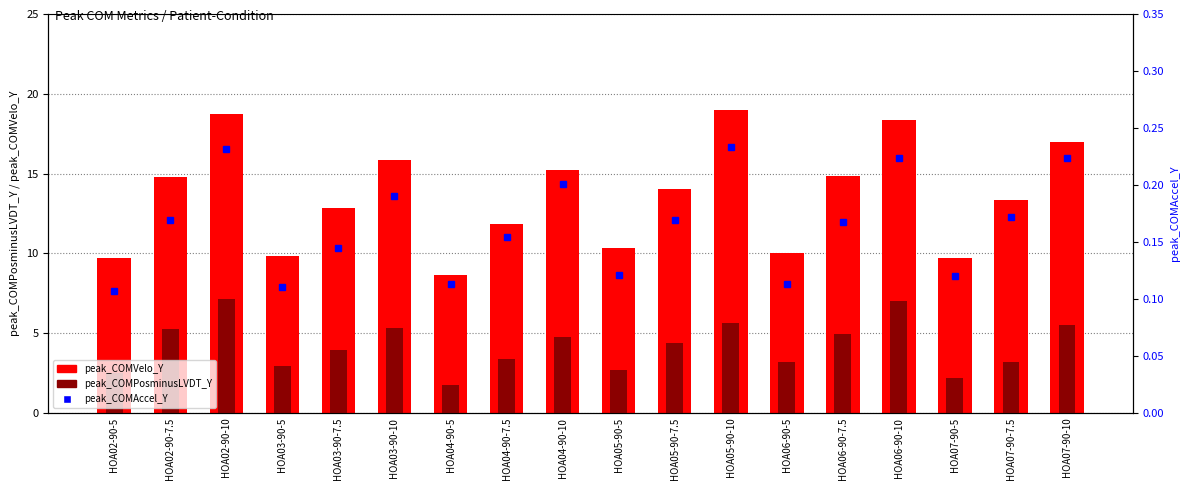

Where does the peak_COMPosminusLVDT_Y series first go above 4?

HOA02-90-7.5